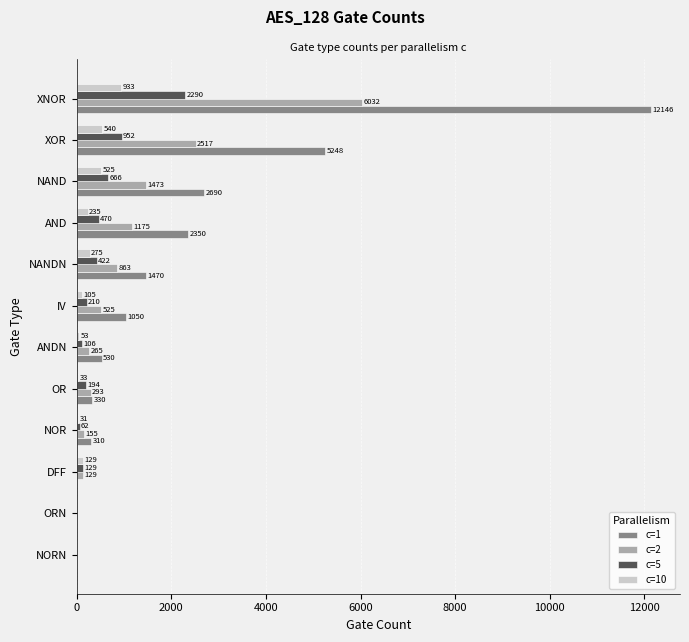

Between NORN and NANDN, which series saw the biggest shift?

c=1